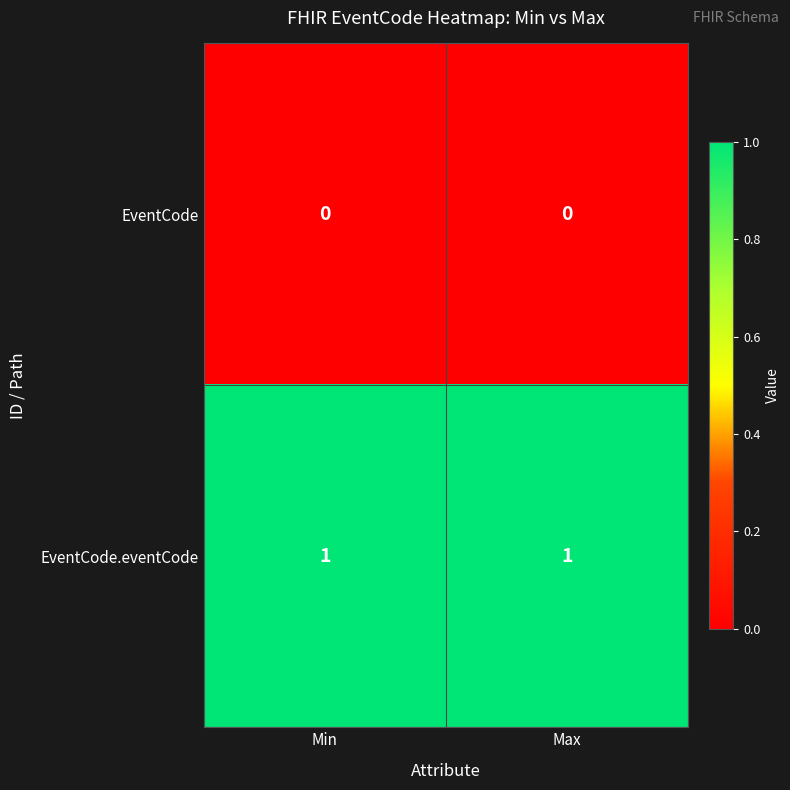

Which series has the largest total across all categories?

EventCode.eventCode